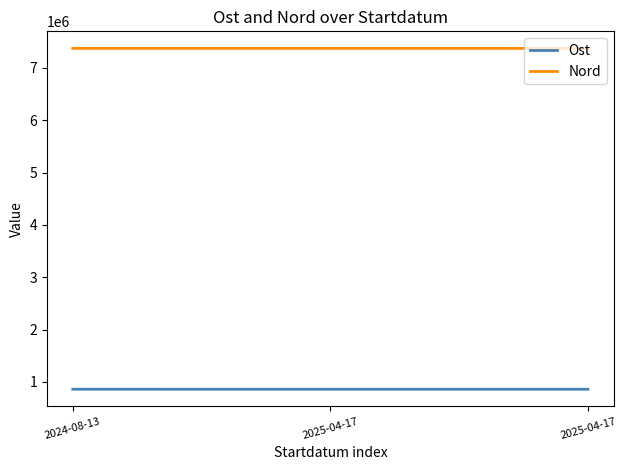

How many values in the Ost series are below 860462?

1